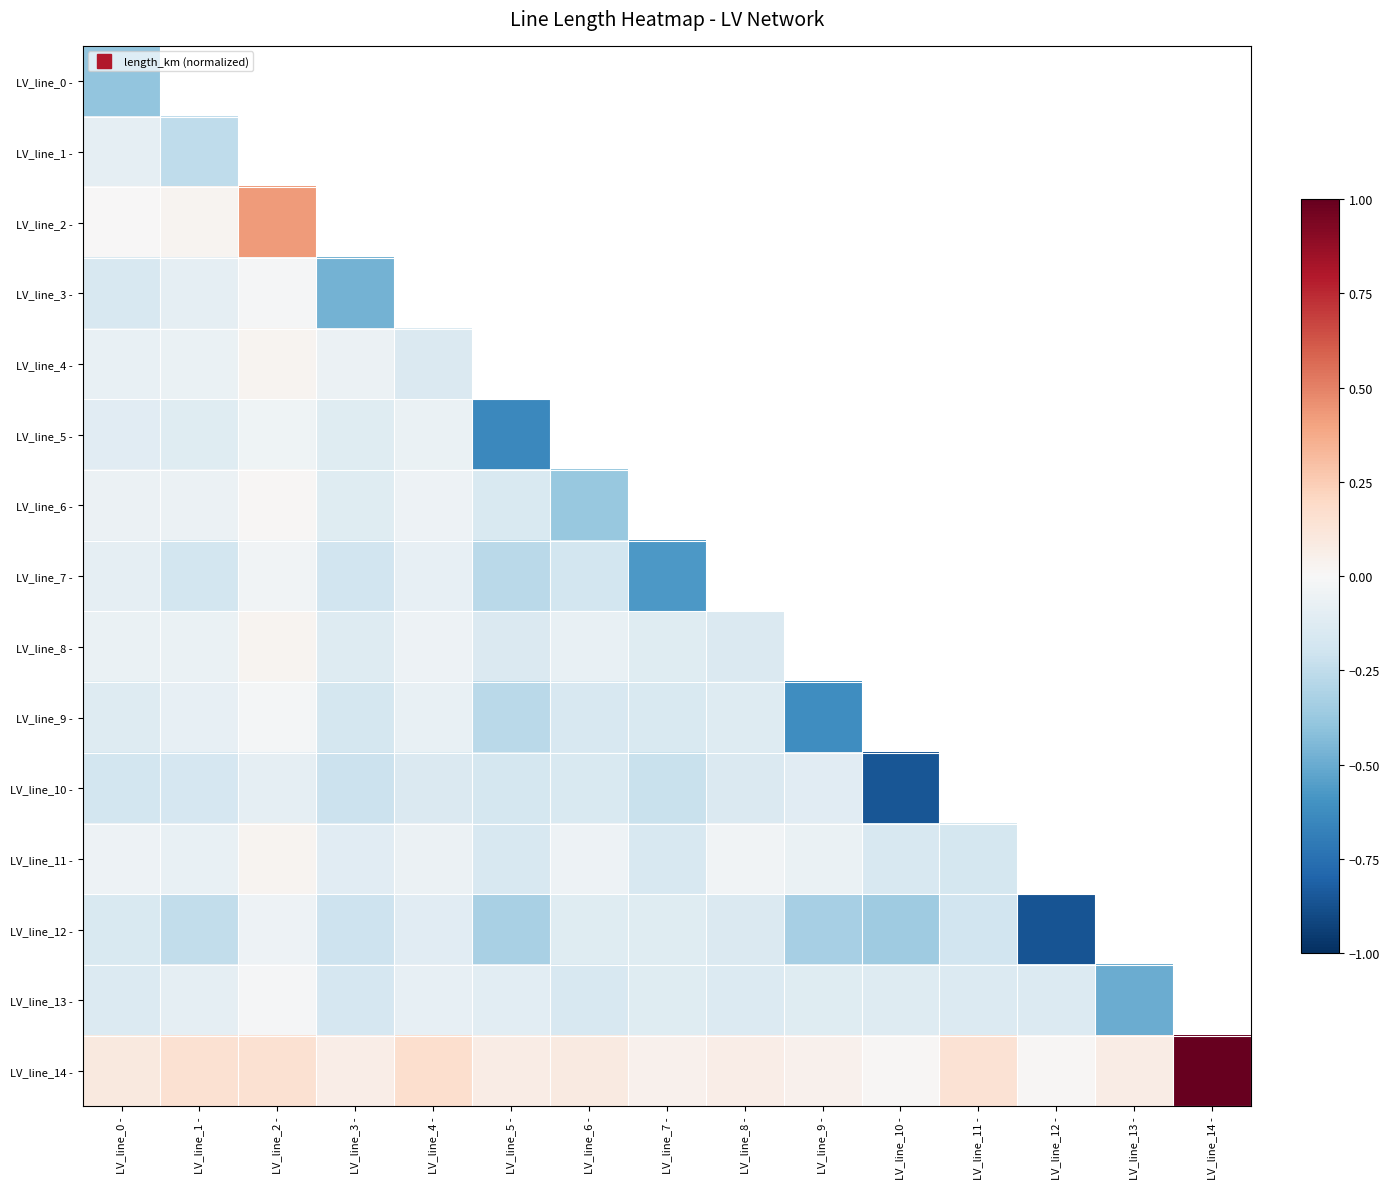

Where is LV_line_9 - nearest to the value 0?

LV_line_2 -